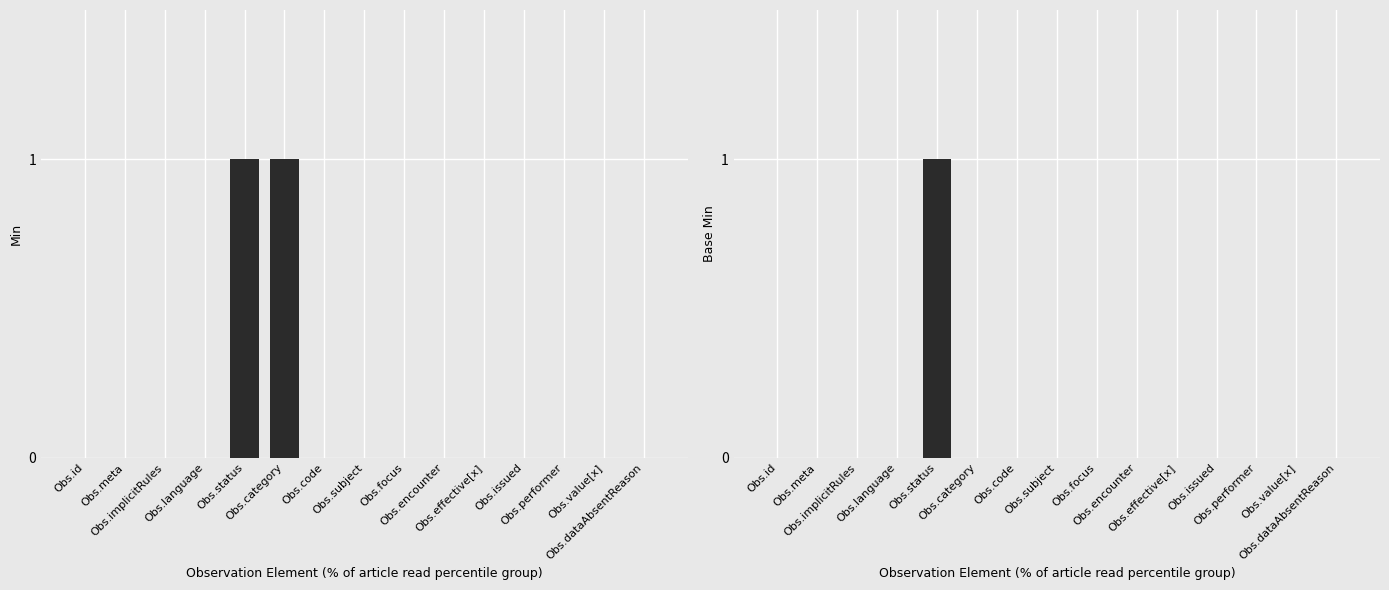

Which series has the largest total across all categories?

Min